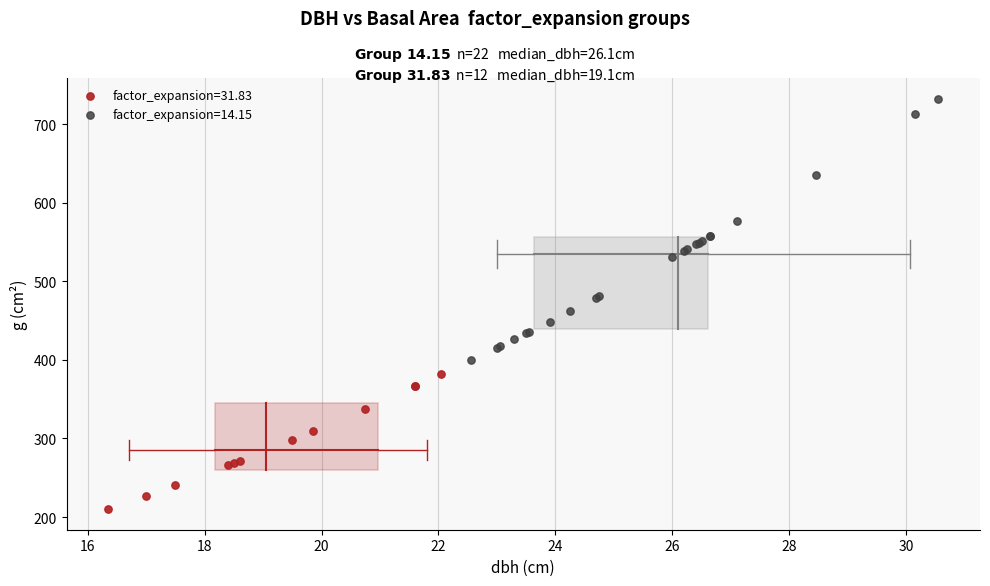

Which series contains the lowest Y value?

factor_expansion=31.83